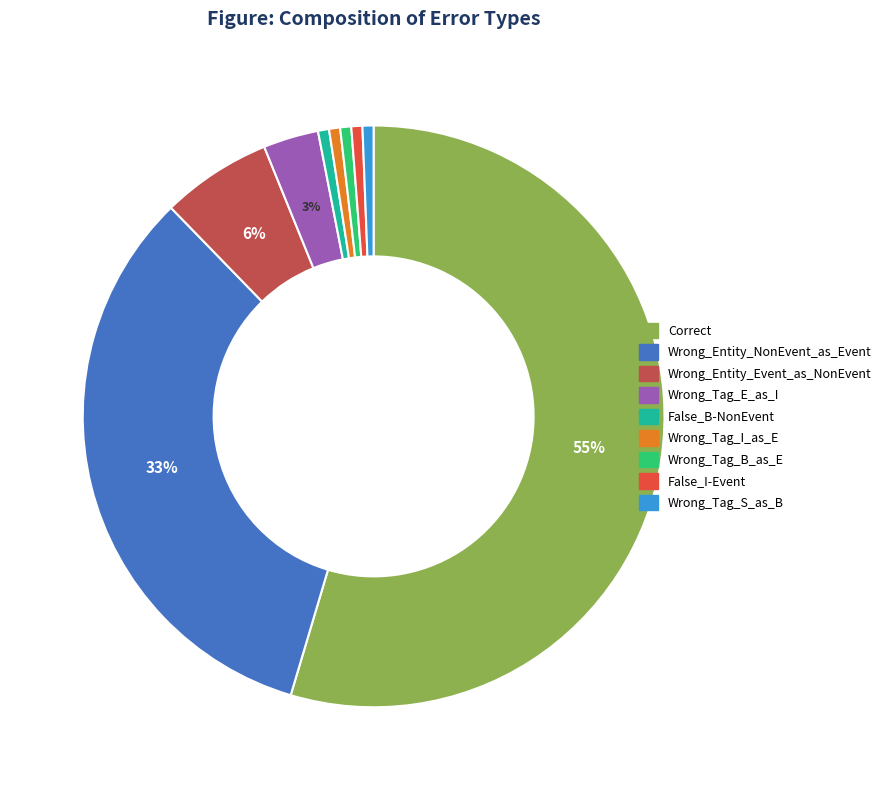

What percentage is the False_I-Event slice, to the nearest percent?

1%